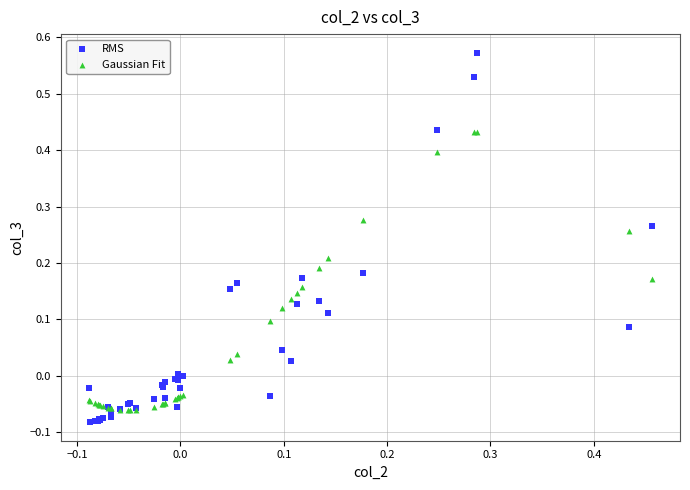

Which series contains the highest Y value?

RMS